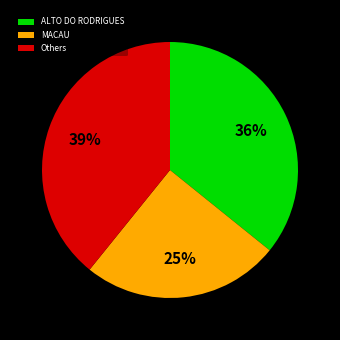

To the nearest percent, what is the difference between the MACAU and ALTO DO RODRIGUES slice percentages?

11%